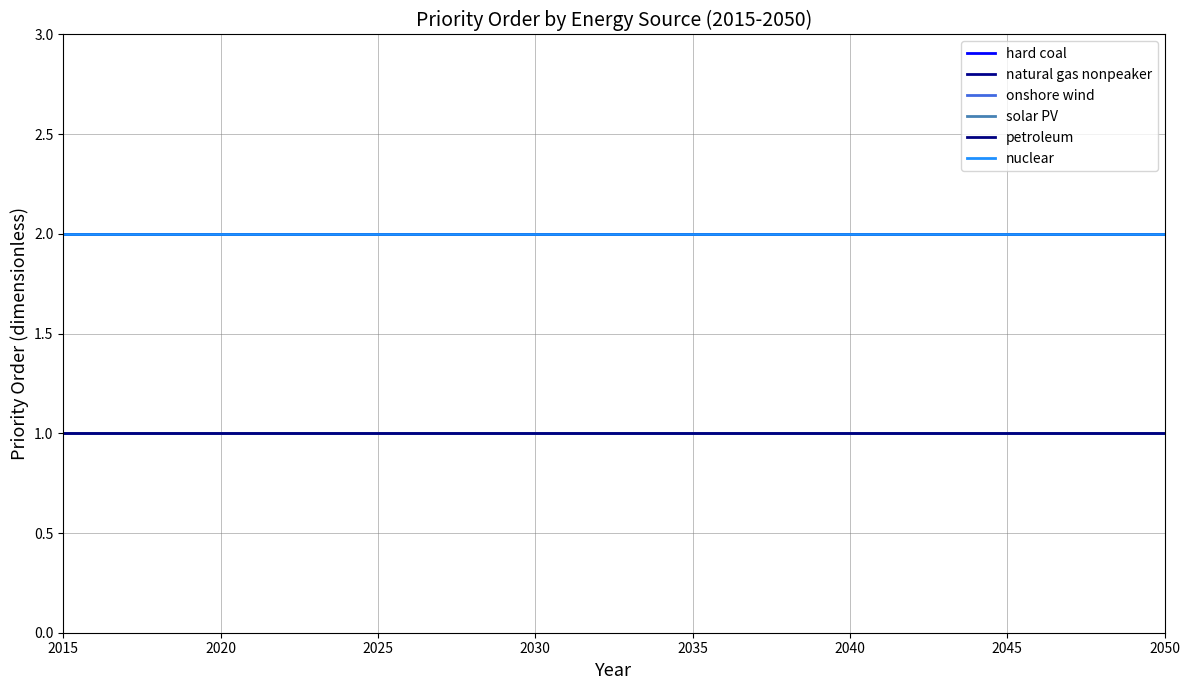

What is the average value of the nuclear series?

2